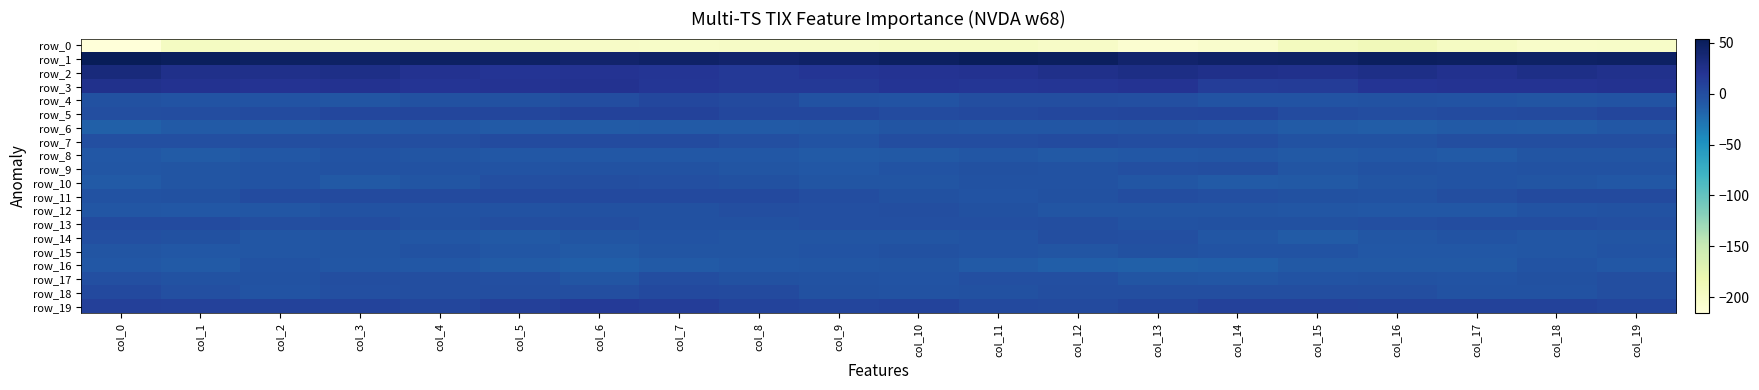

At which category is the sum across all series the highest?

col_7